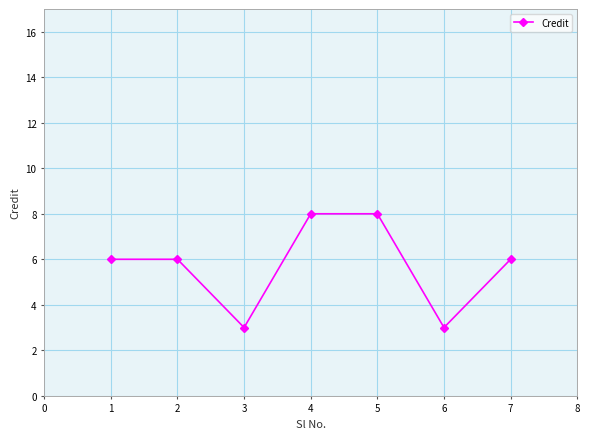

Is it true that the value at 7 is 10?

False